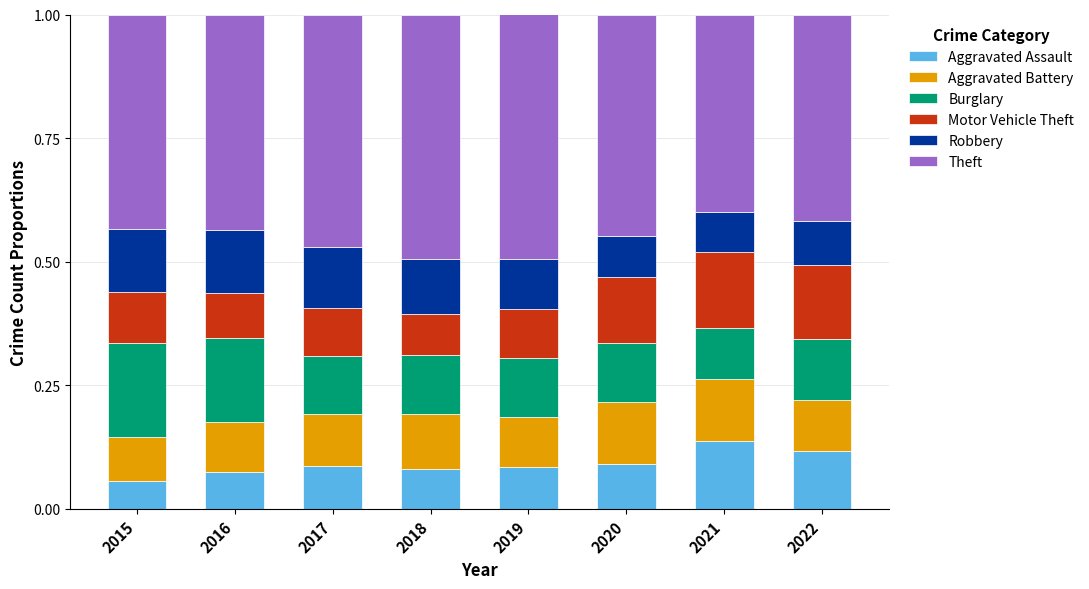

Is it true that Aggravated Assault equals 0.2 at 2020?

False